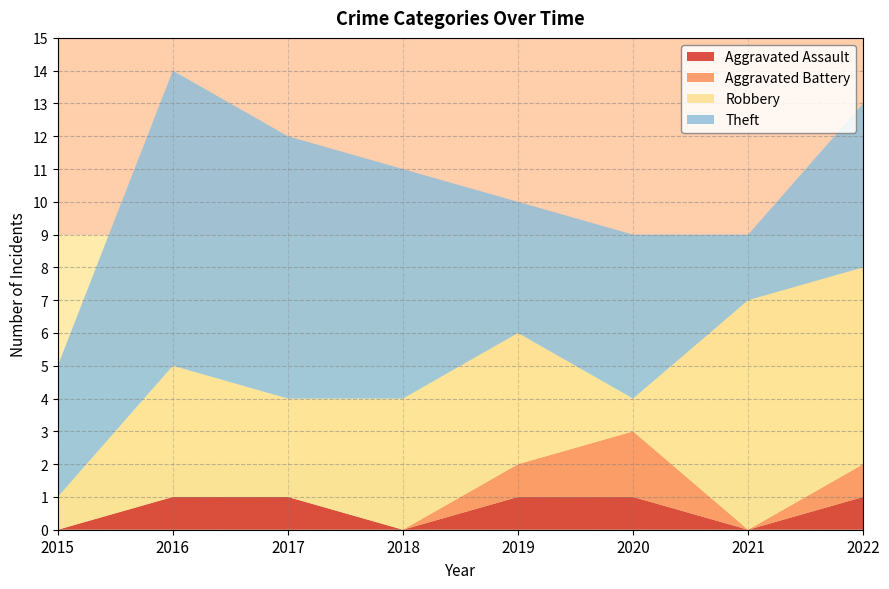

Reading left to right, transcribe all the data shown in this chart.

Aggravated Assault: 2015=0	2016=1	2017=1	2018=0	2019=1	2020=1	2021=0	2022=1
Aggravated Battery: 2015=0	2016=0	2017=0	2018=0	2019=1	2020=2	2021=0	2022=1
Robbery: 2015=1	2016=4	2017=3	2018=4	2019=4	2020=1	2021=7	2022=6
Theft: 2015=4	2016=9	2017=8	2018=7	2019=4	2020=5	2021=2	2022=5